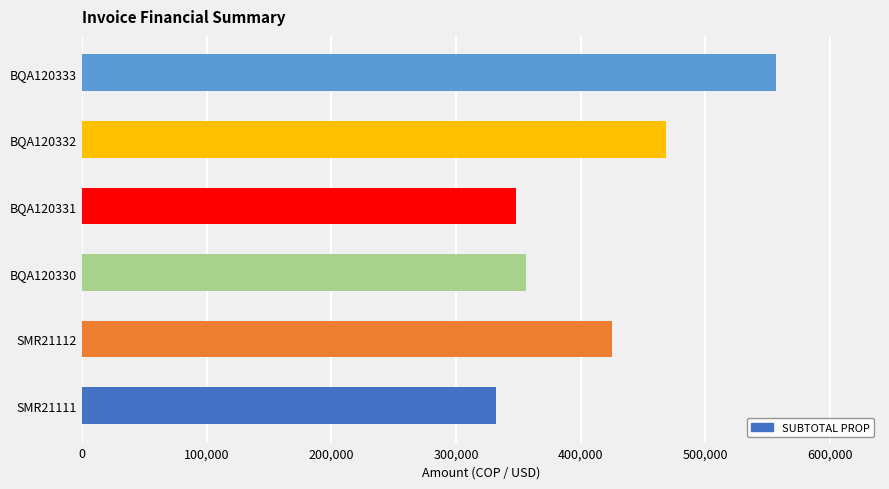

What is the difference between the second highest and minimum values?

136374